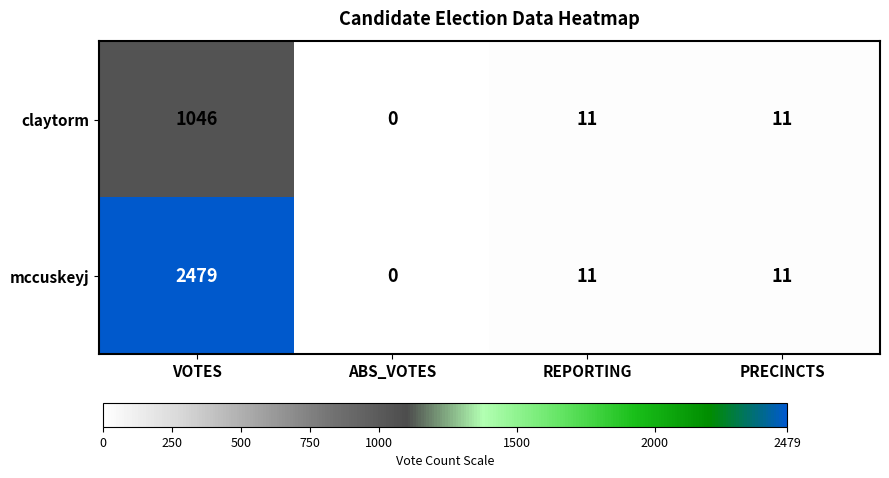

Which series has the largest total across all categories?

mccuskeyj